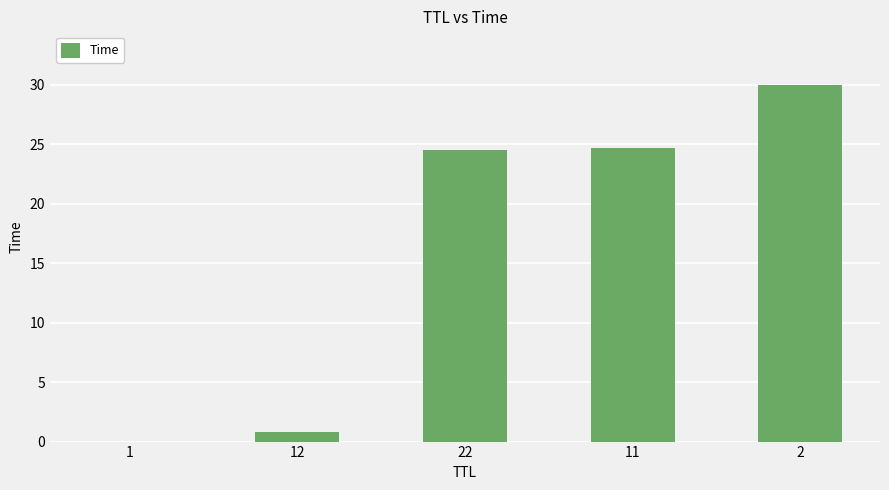

What is the maximum value shown in the chart?

30.0